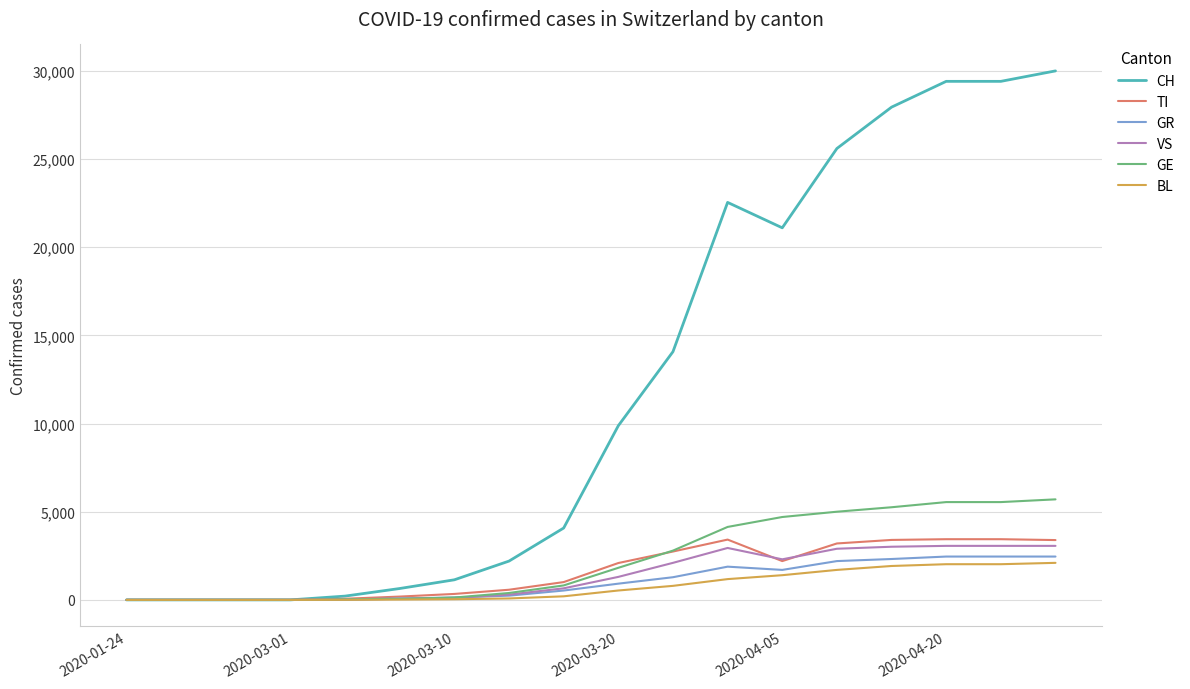

What is the maximum value for GR?

2457